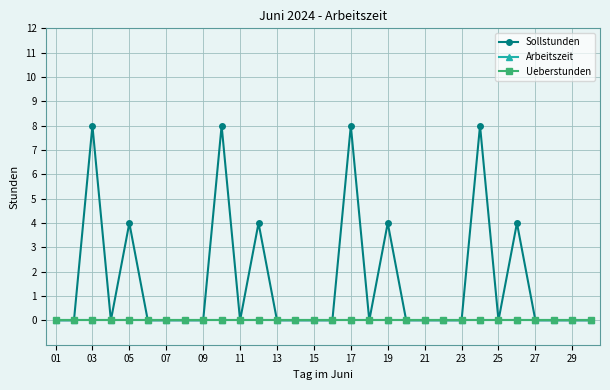

Is this an area chart (filled region under the line)?

No